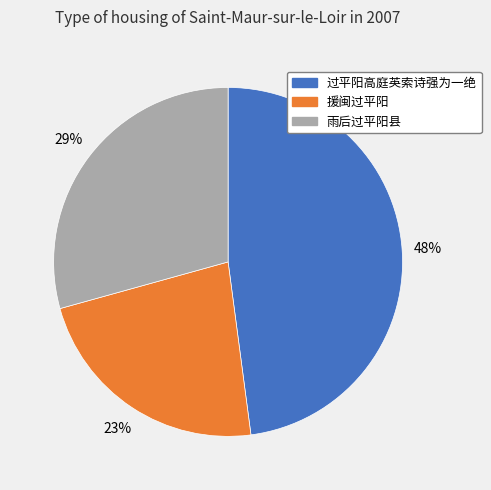

Count the number of slices in the pie.

3